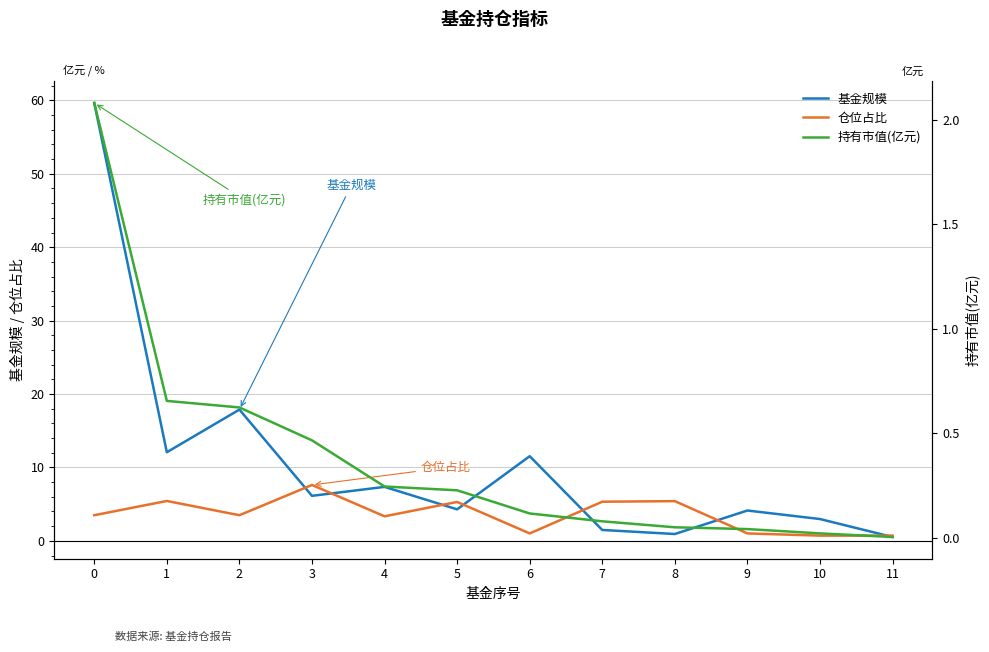

Between which two adjacent categories do 仓位占比 and 基金规模 first intersect?

2 and 3